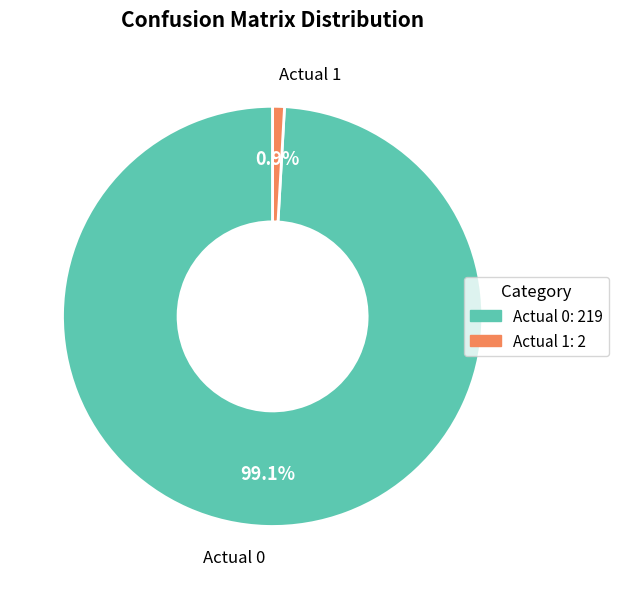

To the nearest percent, what is the difference between the largest and smallest slice percentages?

98%